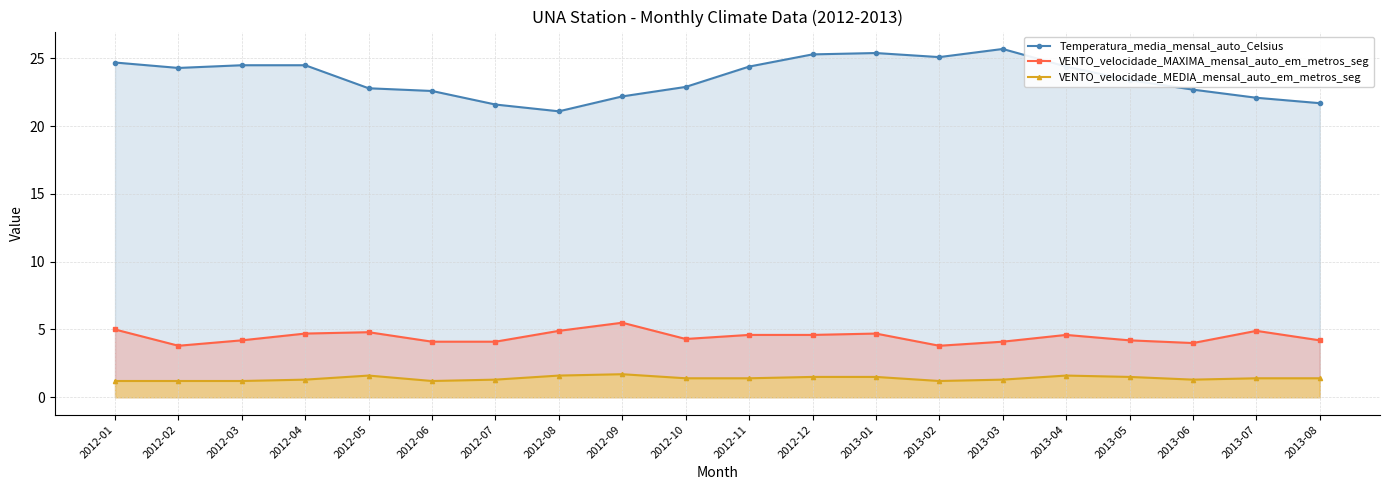

What is the difference between the second highest and second lowest values in the Temperatura_media_mensal_auto_Celsius series?

3.8